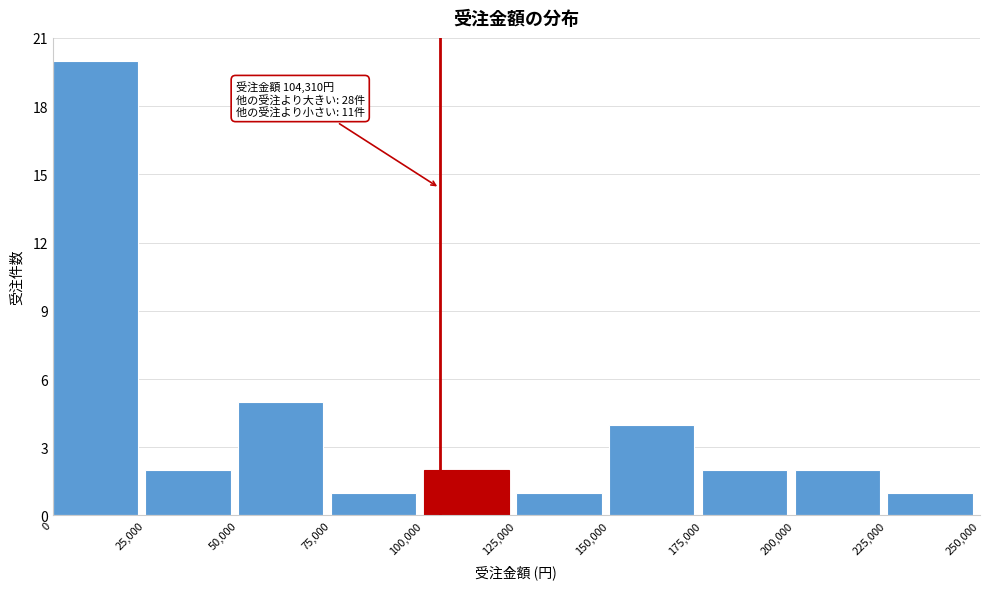

Over which range of the x-axis is the bar tallest?

0 to 25,000